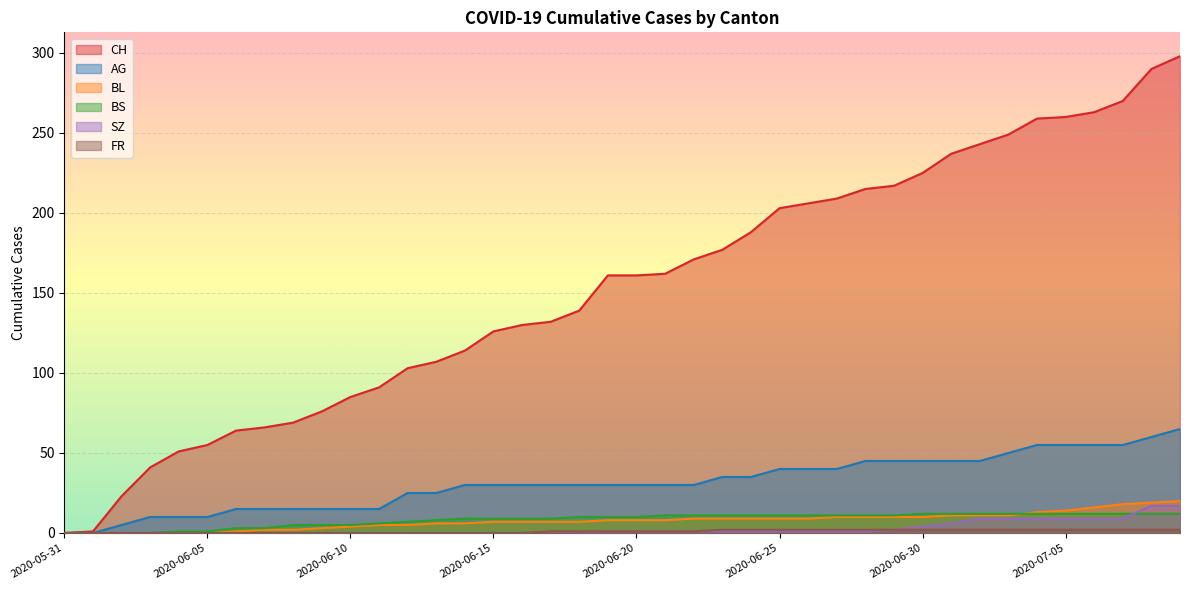

What is the sum of all CH values?

6137